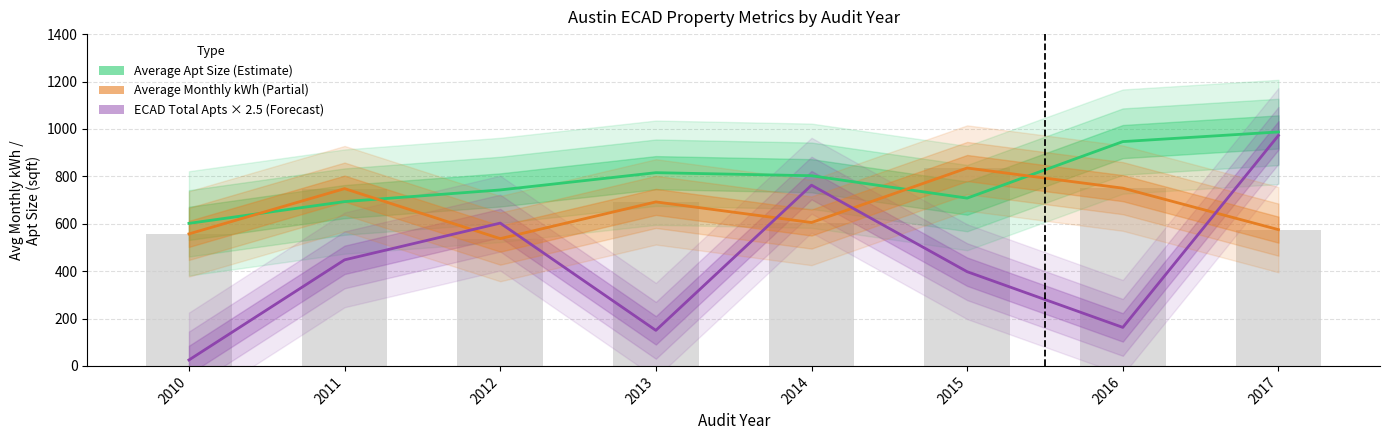

What is the spread (max minus min) of values at 2011?

300.5